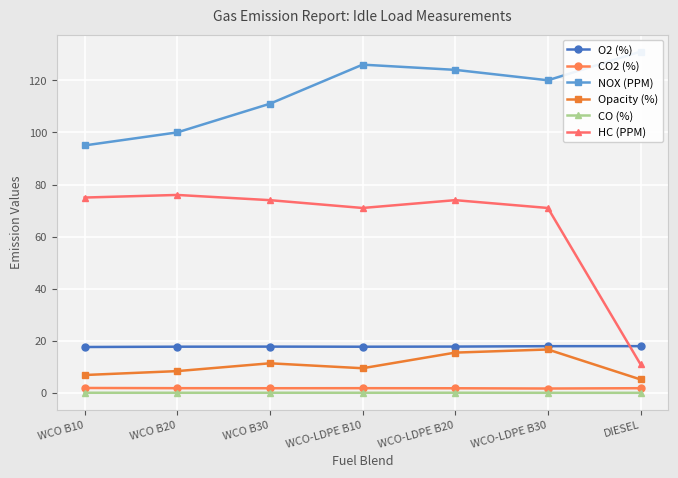

Between WCO B10 and WCO-LDPE B20, which series saw the biggest shift?

NOX (PPM)